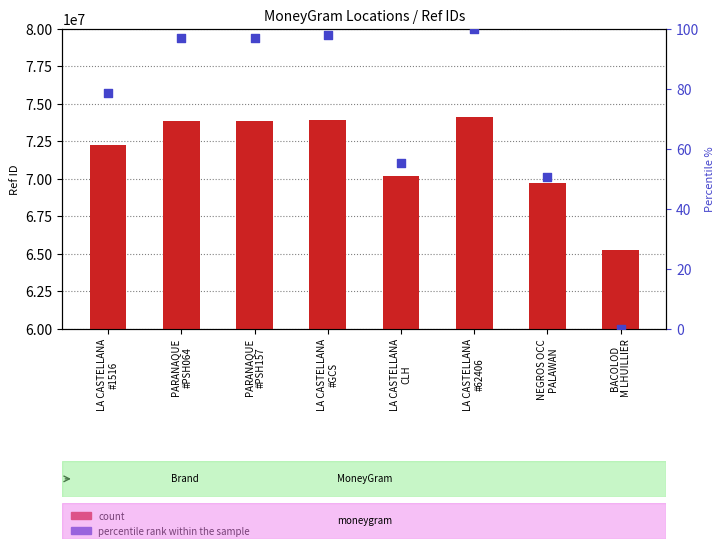

Which series has the widest spread of Y values?

count